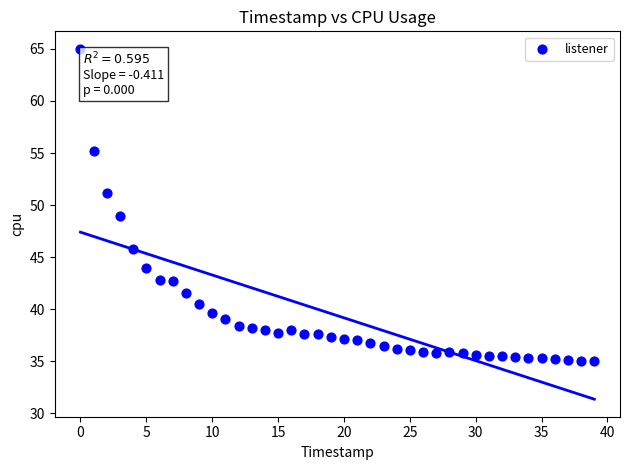

What is the range of Y values (max minus min)?

30.0